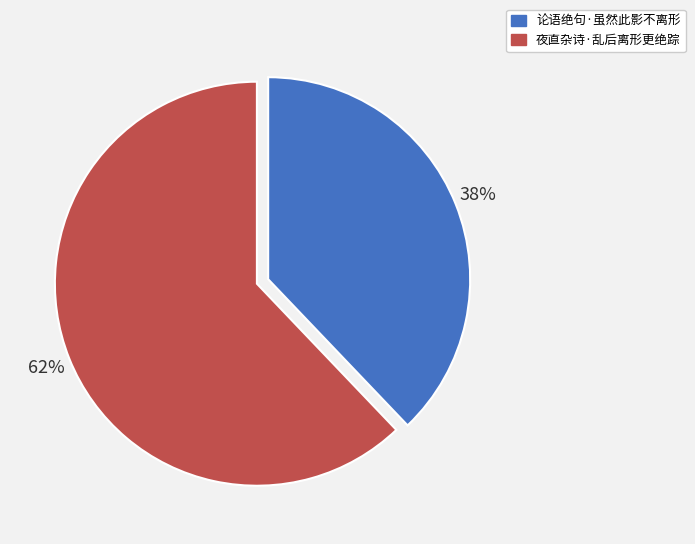

Do 论语绝句·虽然此影不离形 and 夜直杂诗·乱后离形更绝踪 together represent more than half of the pie?

Yes